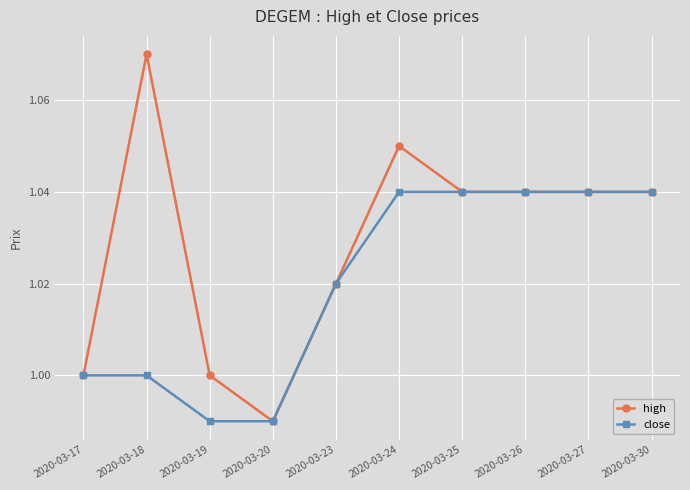

Which series has the largest total across all categories?

high